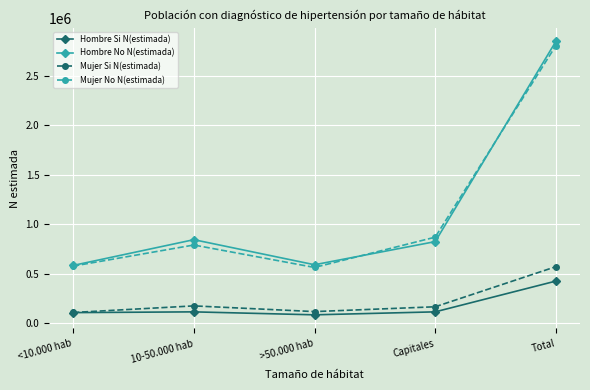

How many interior local valleys does the Hombre No N(estimada) series have?

1